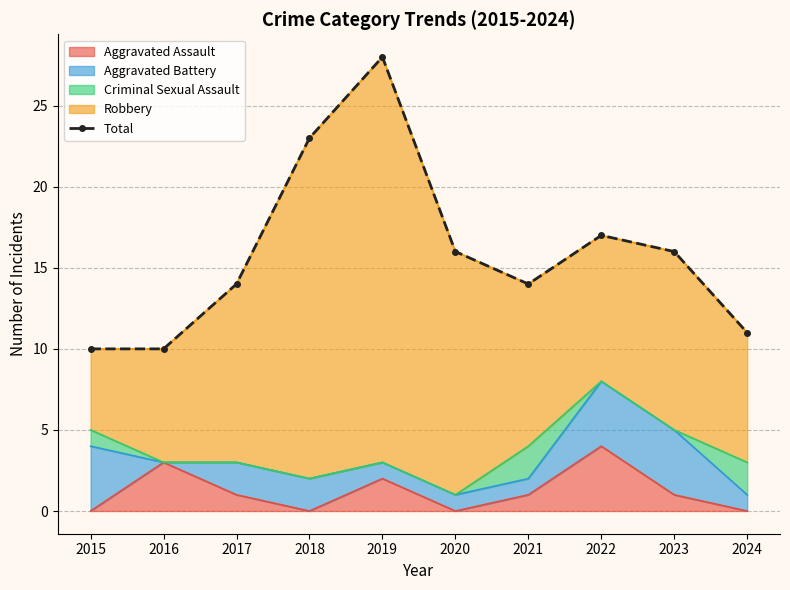

Rank the categories by value from highest to lowest.

2019, 2018, 2022, 2020, 2023, 2017, 2021, 2024, 2015, 2016